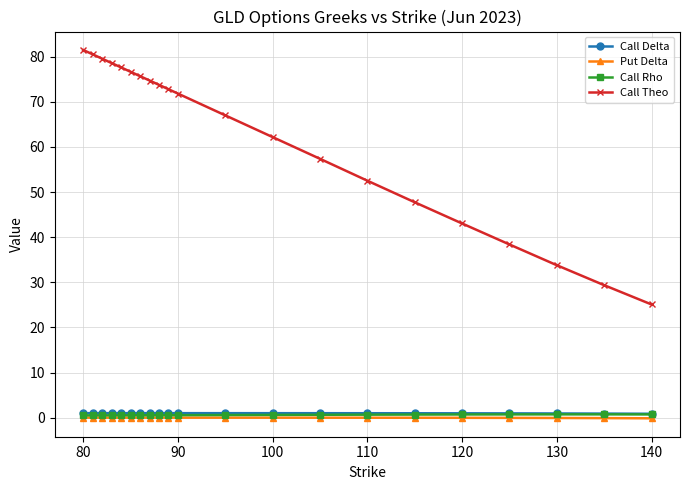

Which series has the largest total across all categories?

Call Theo